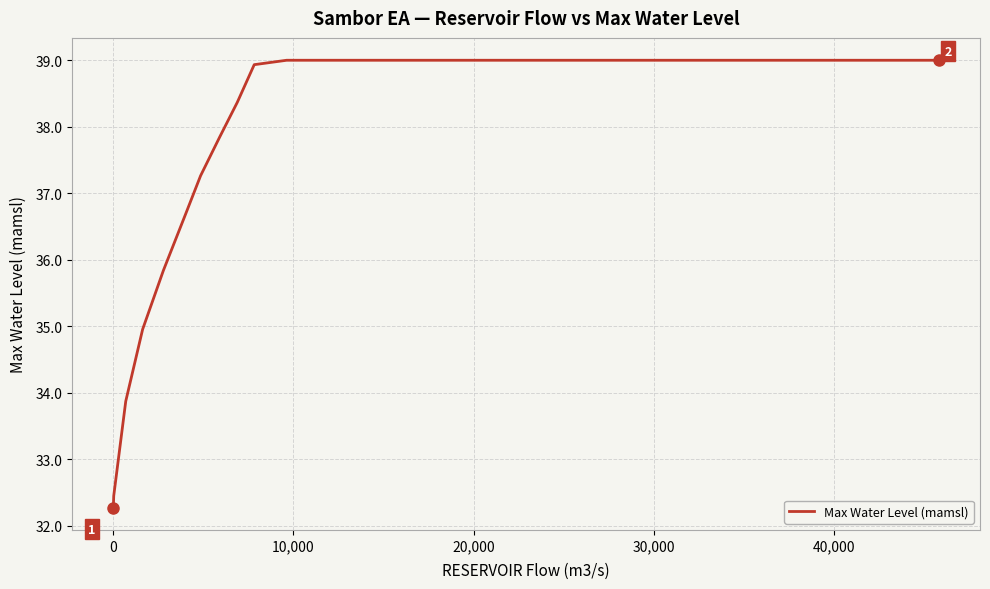

What is the smallest value displayed?

32.3